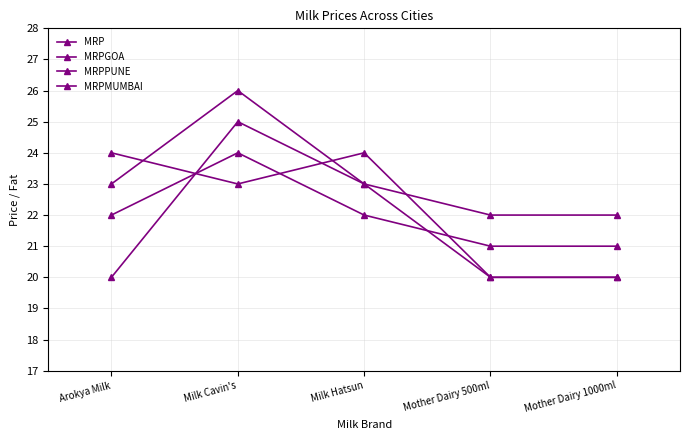

What is the label of the 5th point from the right?

Arokya Milk